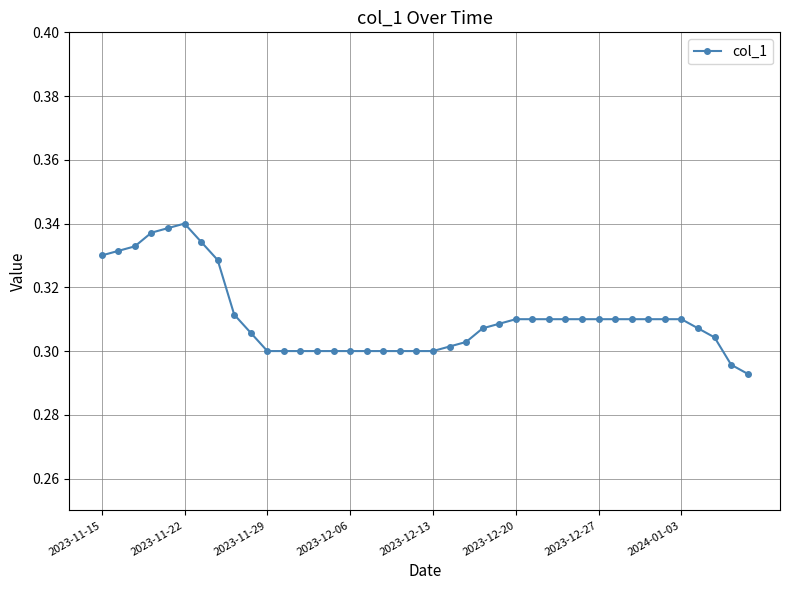

How many values are between 0 and 1?

40